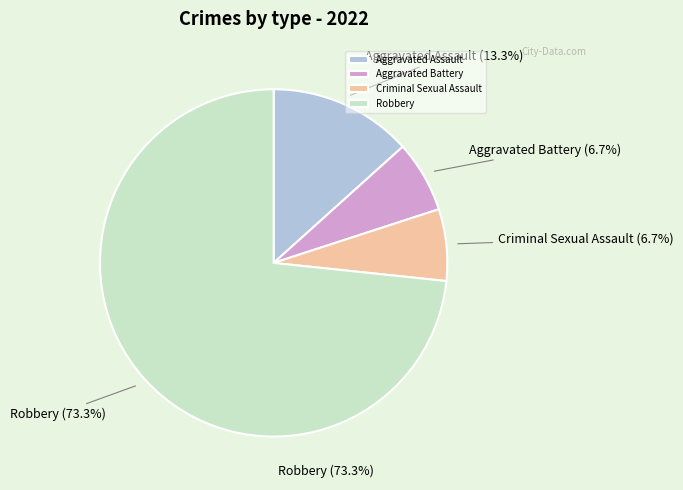

True or false: Aggravated Assault accounts for 13% of the total.

True